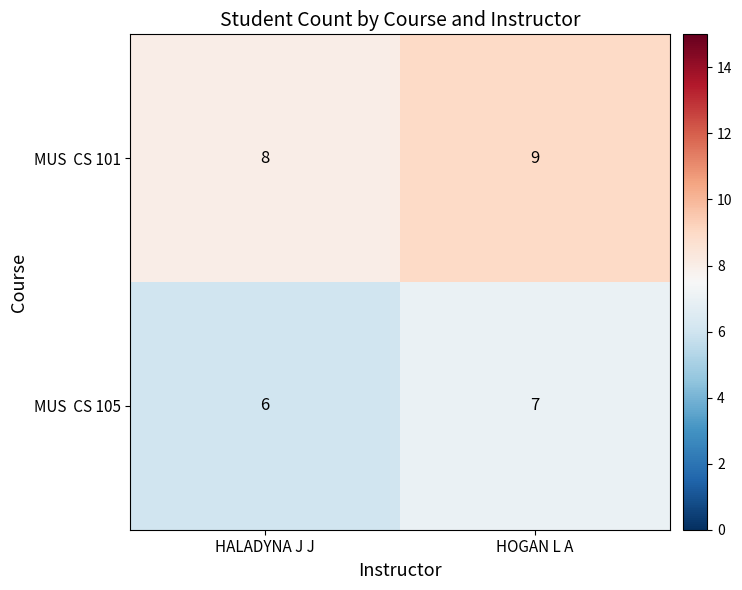

At which category is the sum across all series the highest?

HOGAN L A